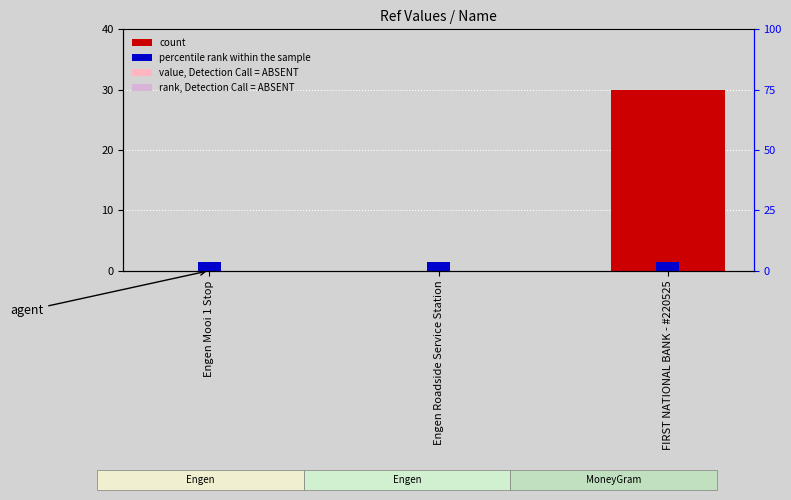

What position from the right is Engen Mooi 1 Stop?

3